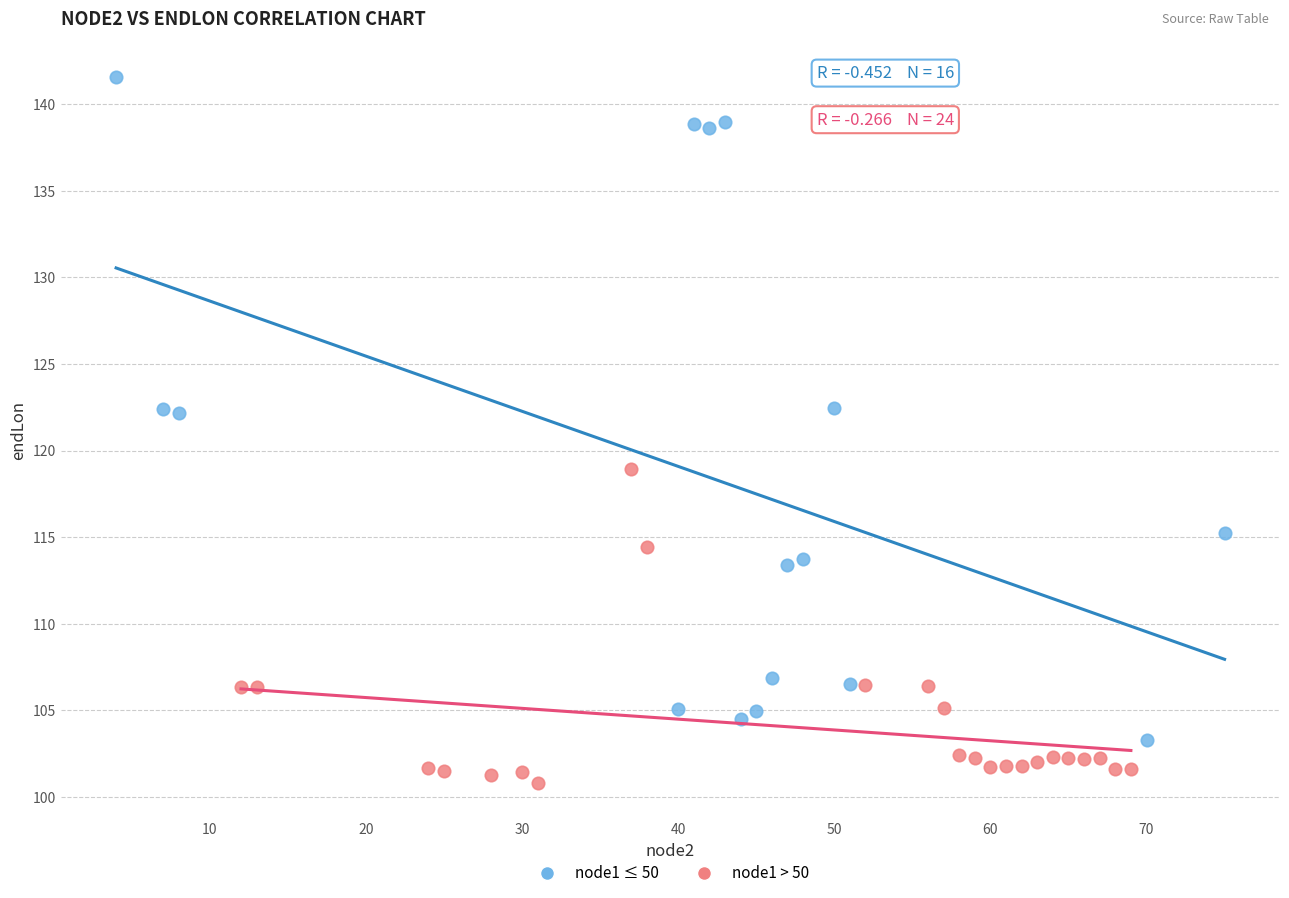

Which series contains the lowest Y value?

node1 > 50